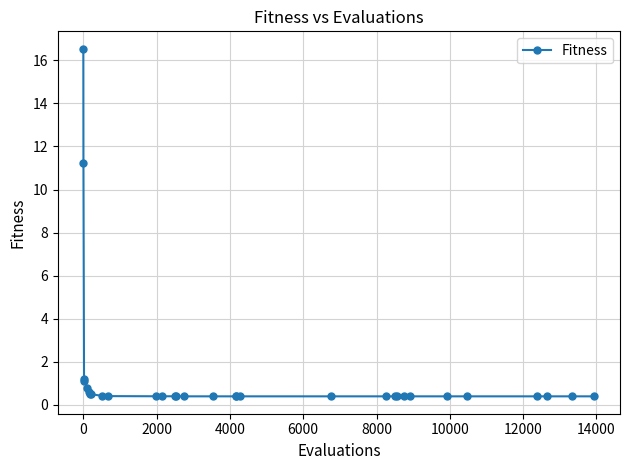

What is the maximum value shown in the chart?

16.5